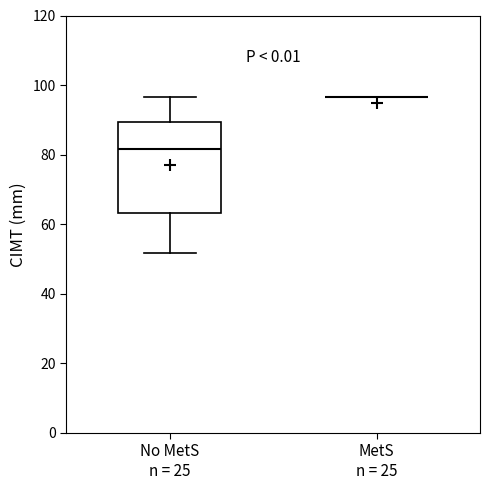

Which box is the tallest, from its lower edge to its upper edge?

No MetS n = 25